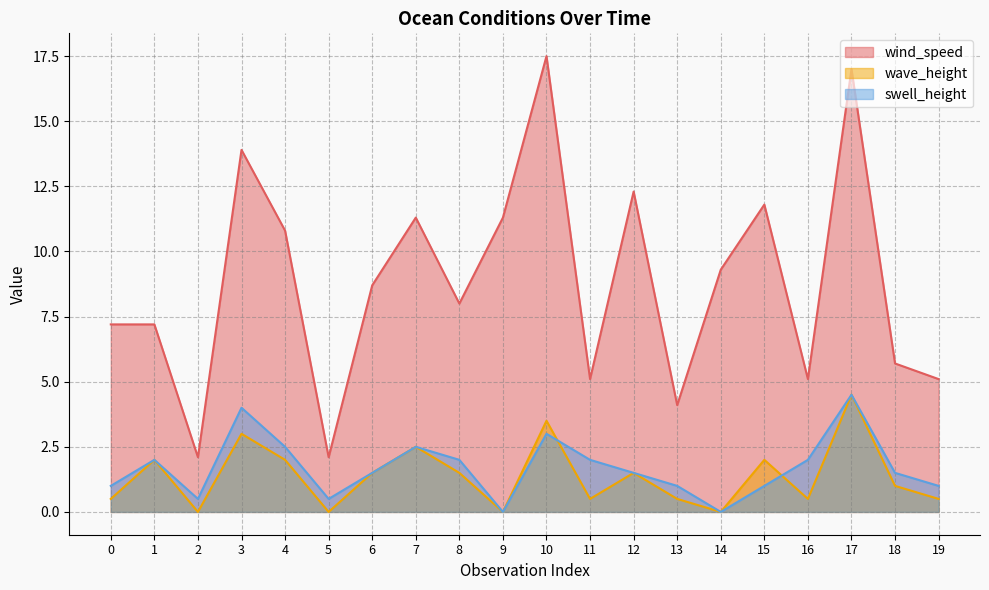

Which series ends up on top after the final intersection of swell_height and wave_height?

swell_height